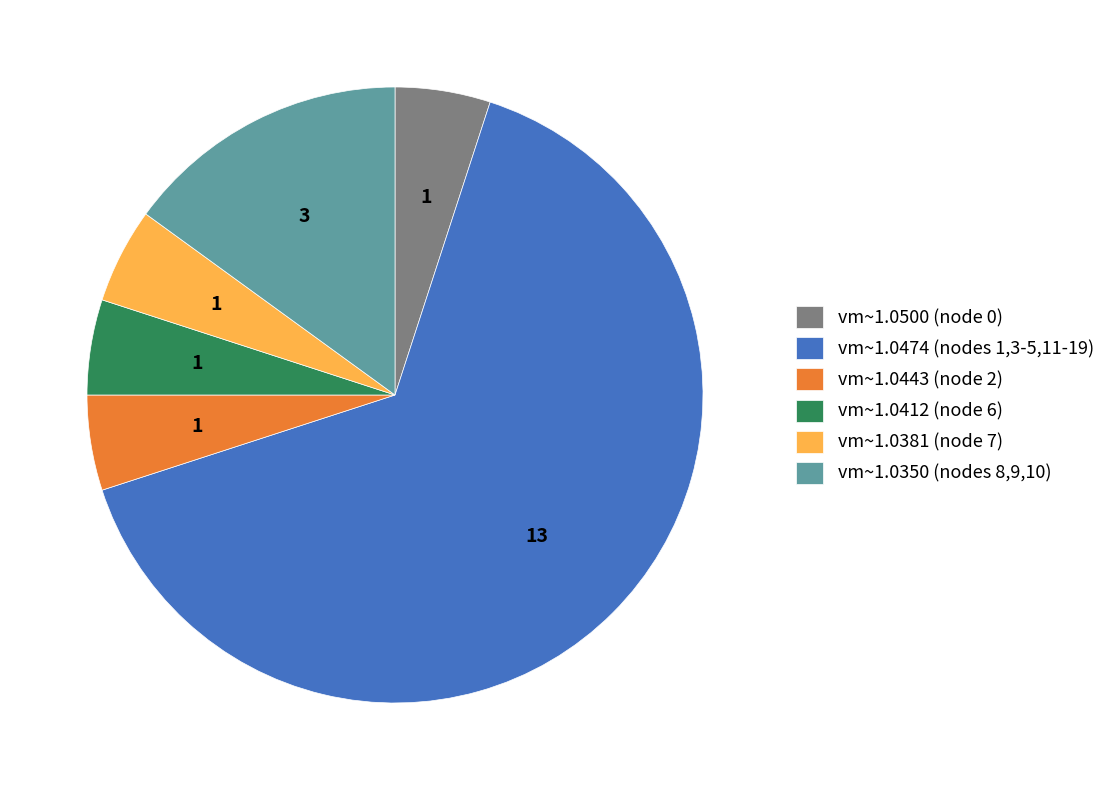

What is the majority slice?

vm~1.0474 (nodes 1,3-5,11-19)